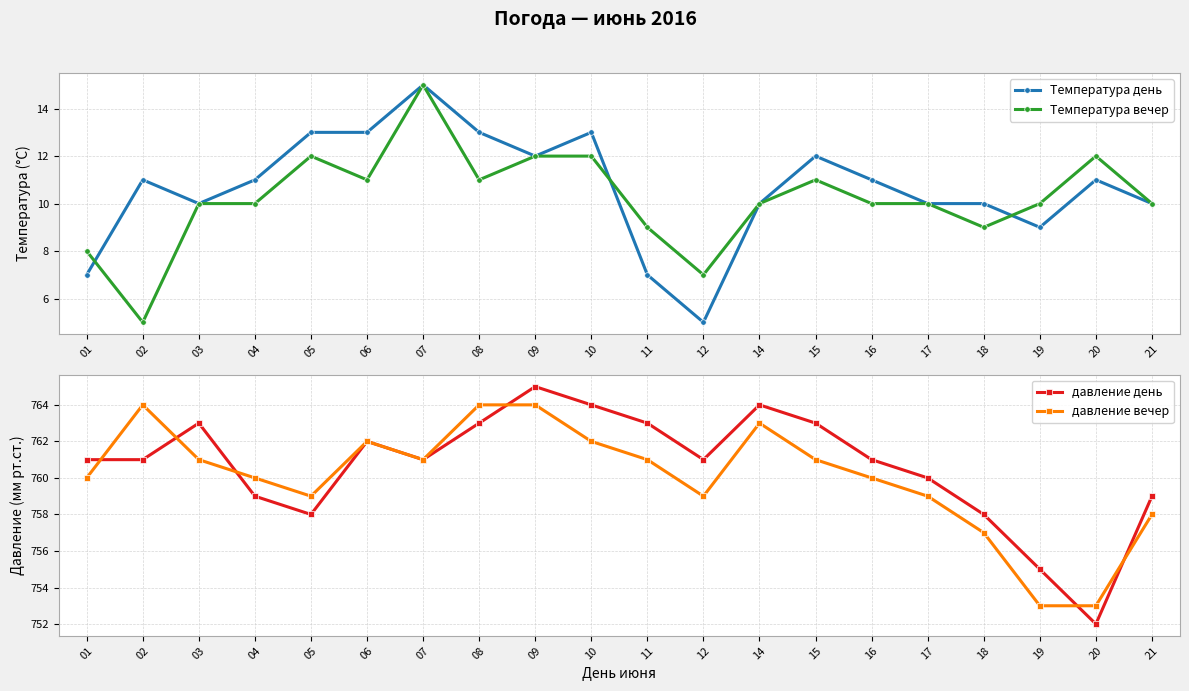

What is the difference between the maximum and minimum values in the давление вечер series?

11